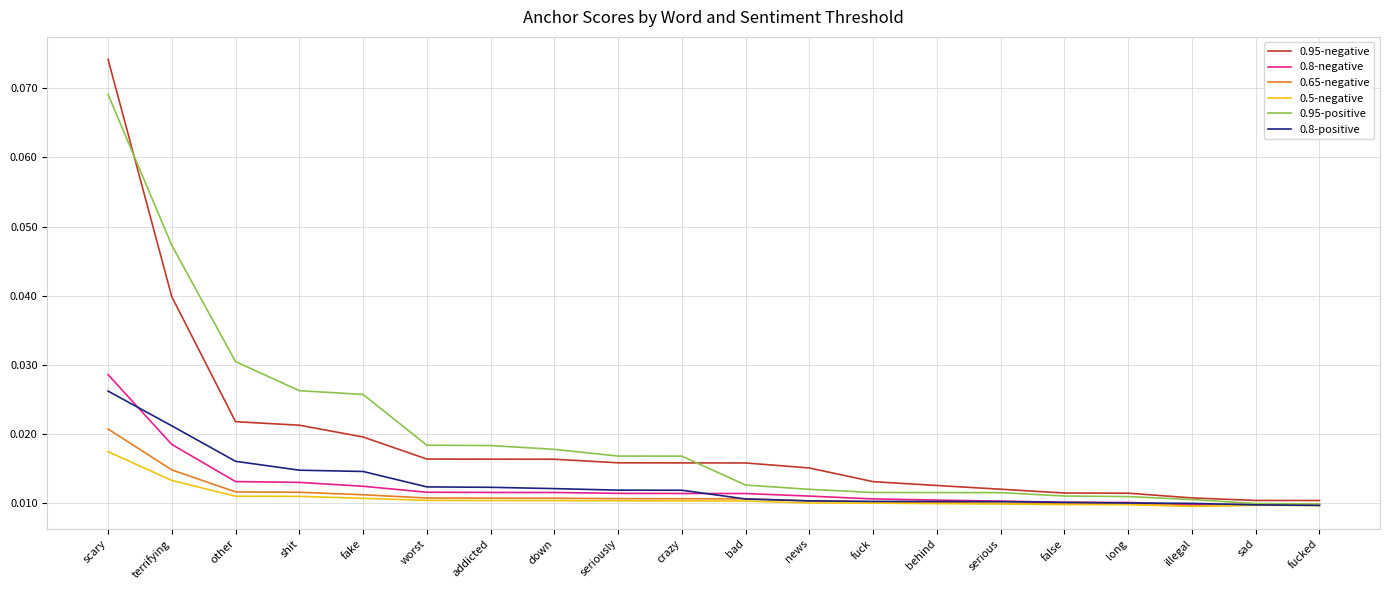

Which series has the largest total across all categories?

0.95-positive